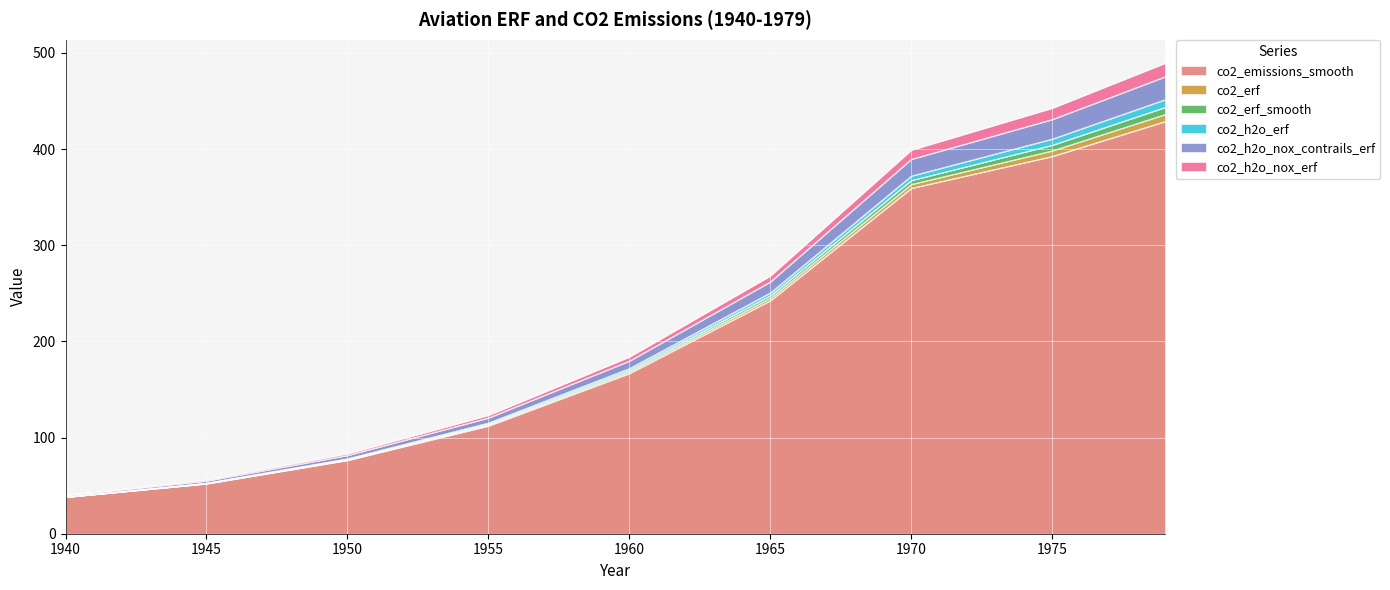

True or false: co2_h2o_nox_contrails_erf and co2_h2o_nox_erf cross at least once.

False